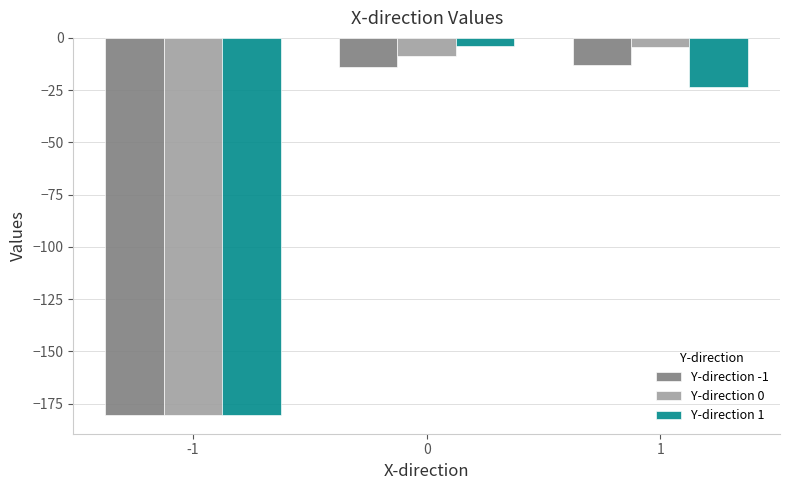

The Y-direction 0 series shows -4.2 at 1. True or false?

True